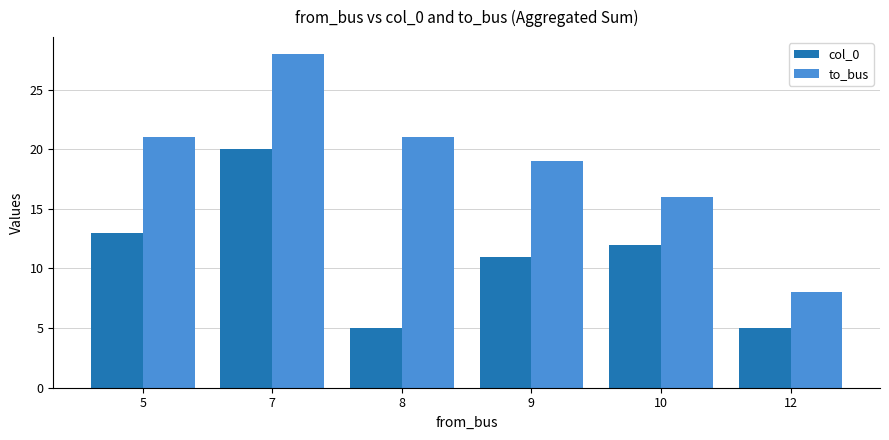

At which category is the sum across all series the highest?

7